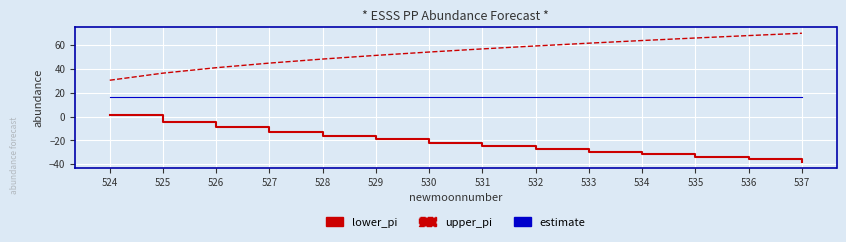

Where is lower_pi nearest to the value -17?

528